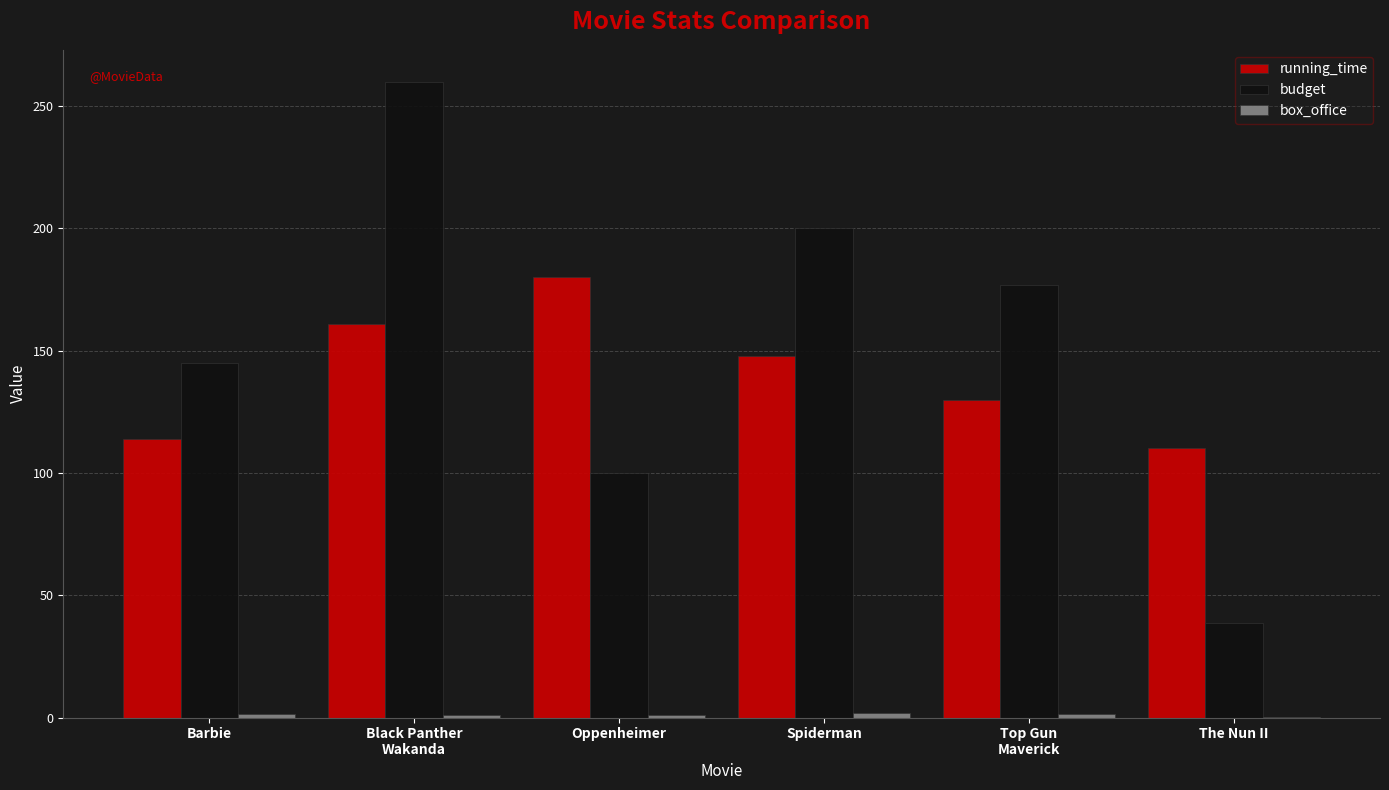

Between Oppenheimer and The Nun II, which series saw the biggest shift?

running_time